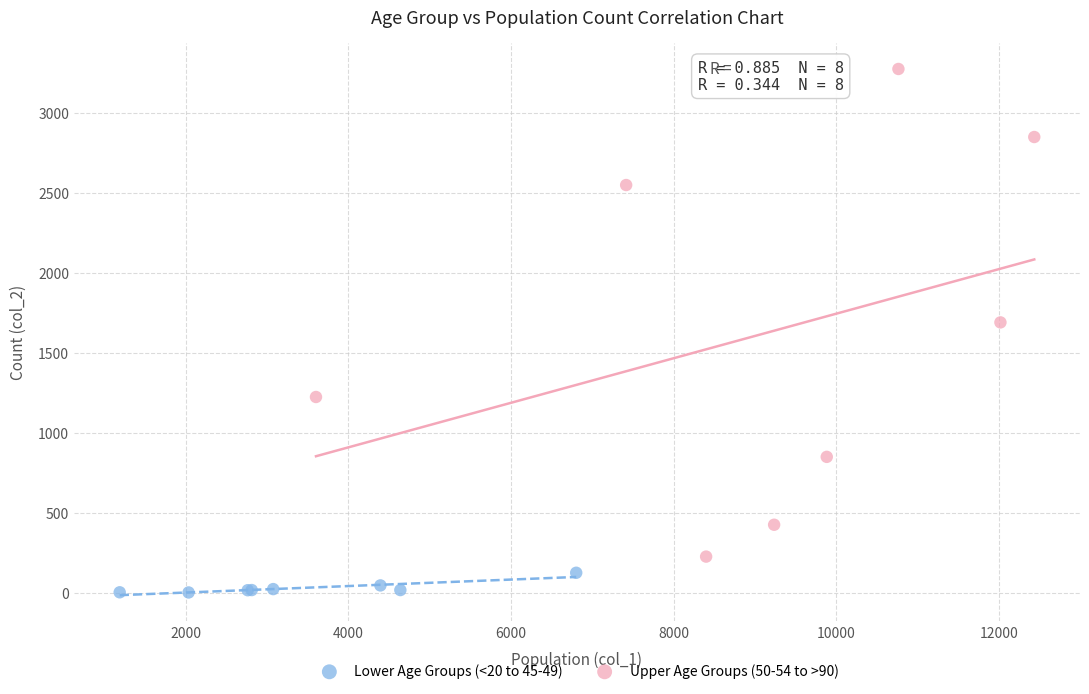

What are all the series names shown in the legend?

Lower Age Groups (<20 to 45-49), Upper Age Groups (50-54 to >90)